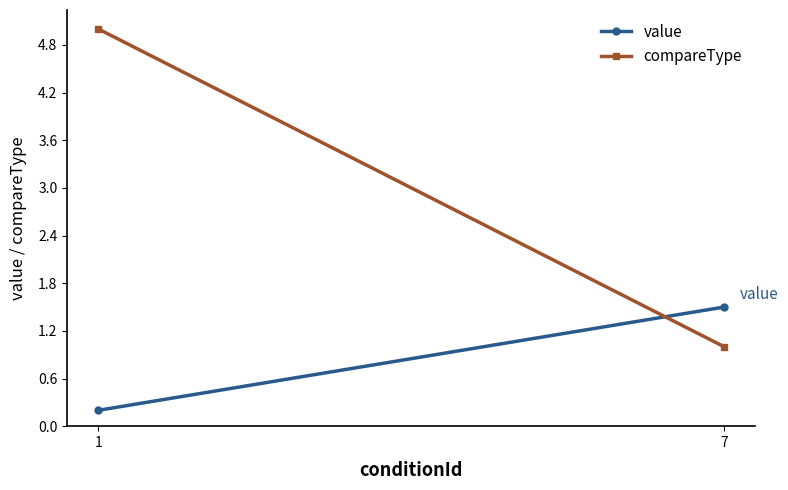

List the series in order of their peak value, highest first.

compareType, value